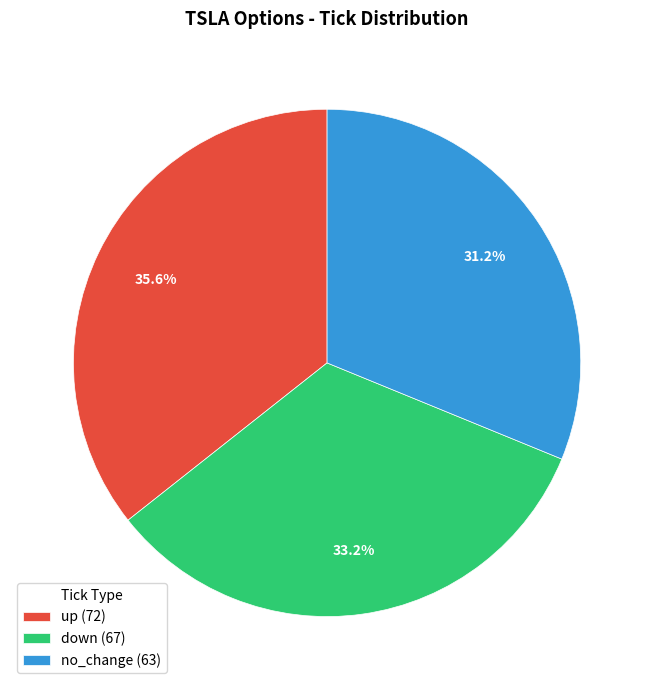

Is there any slice that represents more than half of the pie?

No